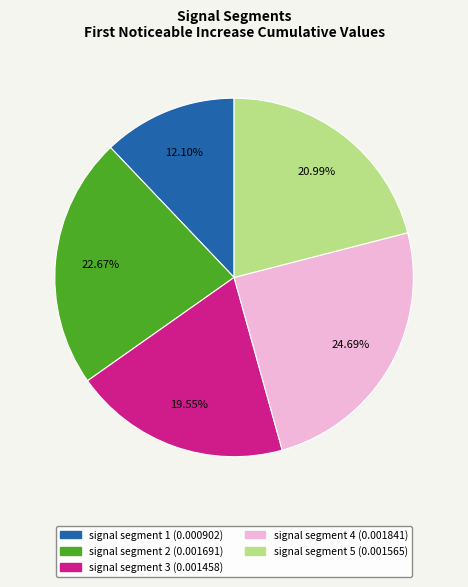

Does signal segment 1 account for over 50% of the chart?

No